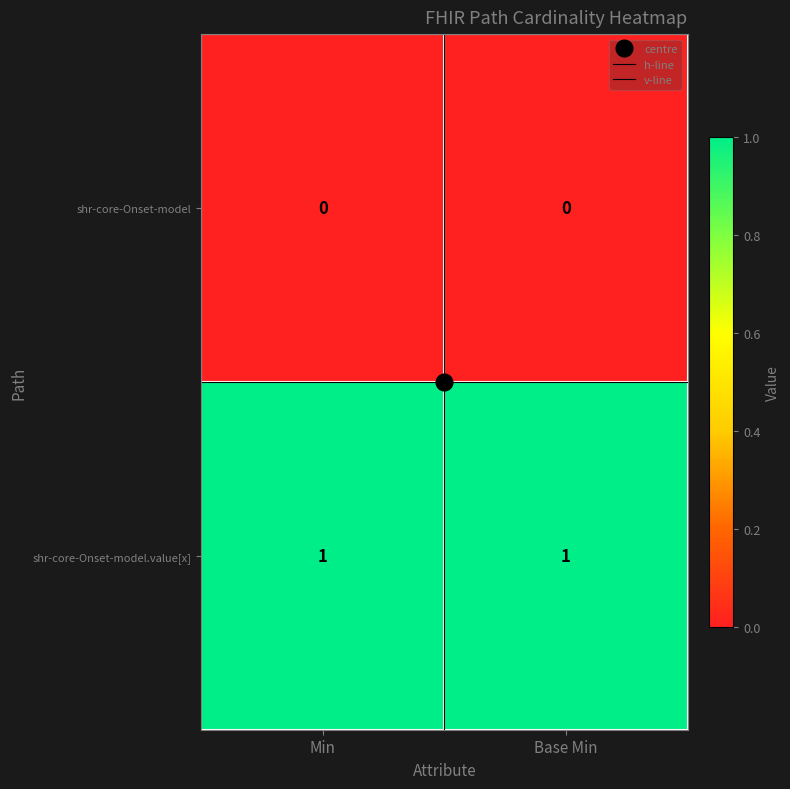

Which series has the largest total across all categories?

shr-core-Onset-model.value[x]